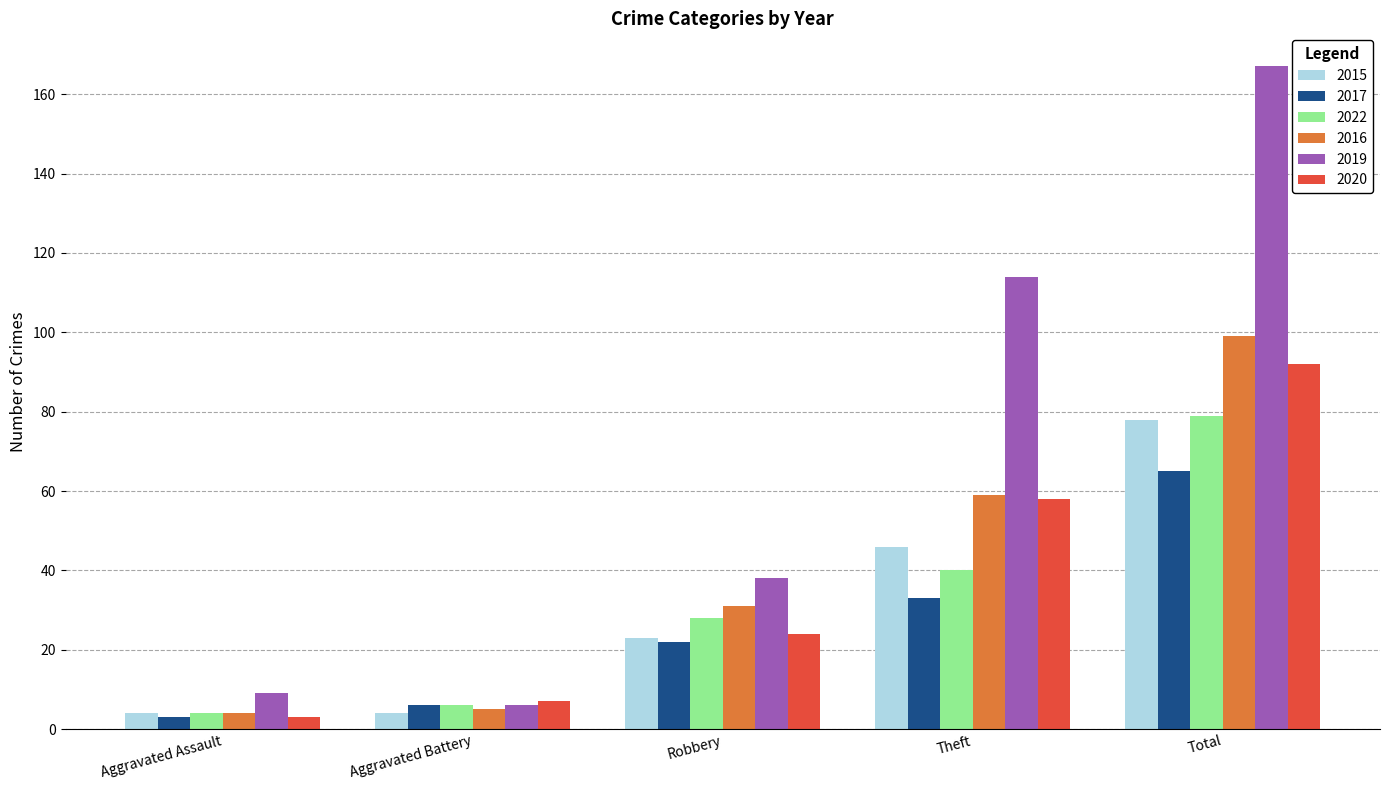

What is the difference between the maximum and minimum values in the 2019 series?

161